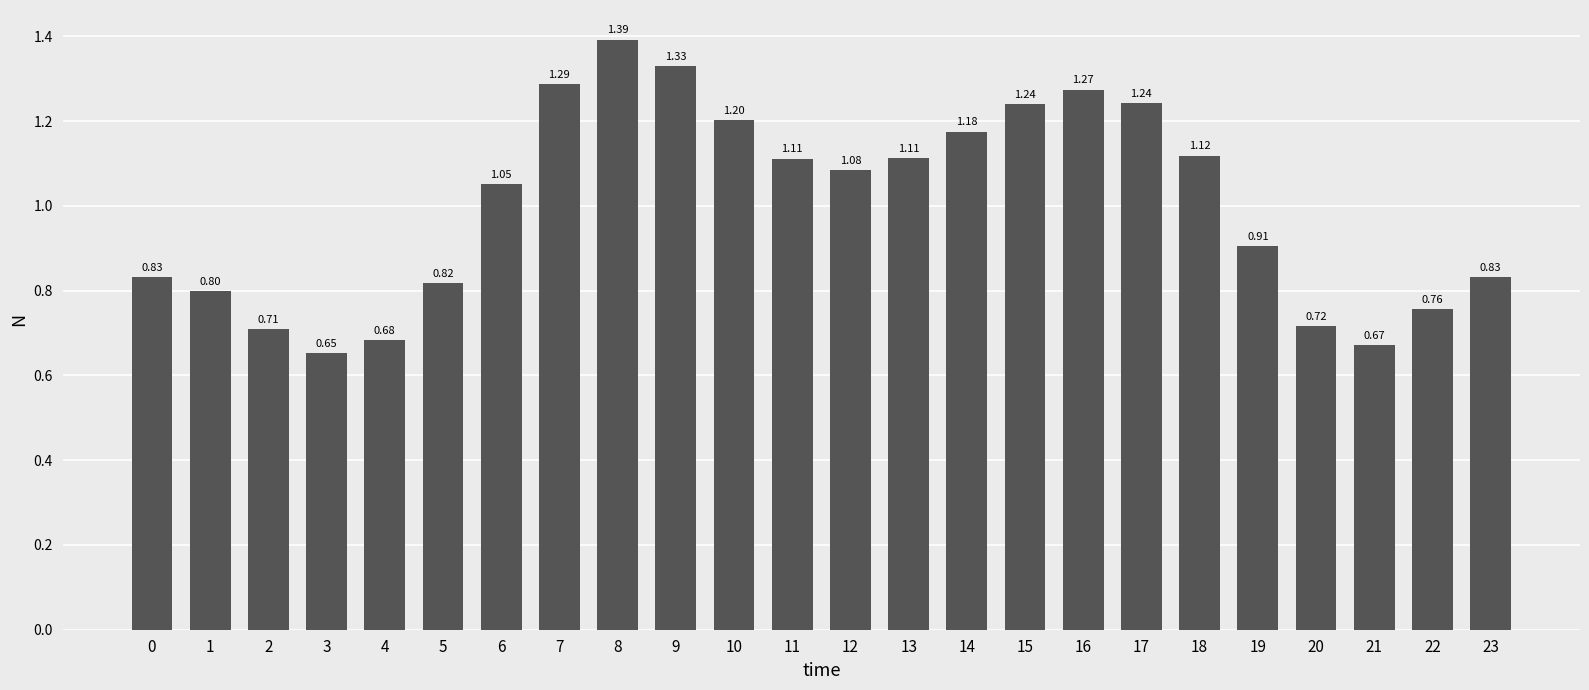

Between 9 and 1, which is larger?

9